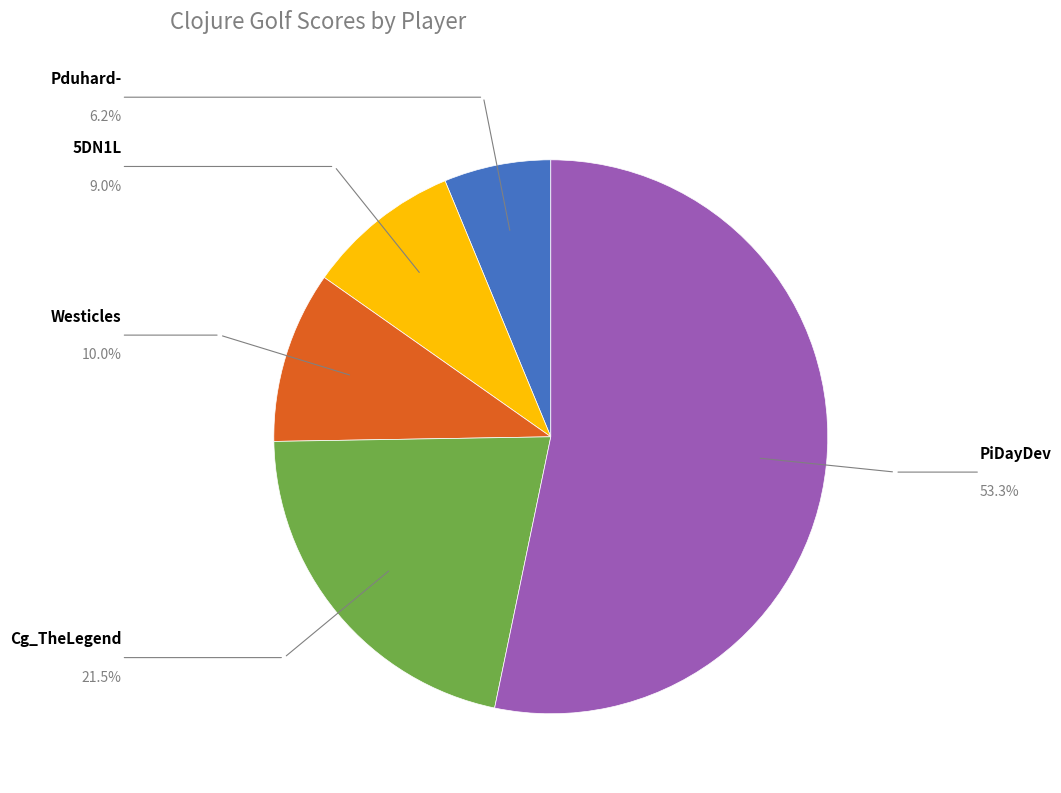

Which slice is the largest?

PiDayDev